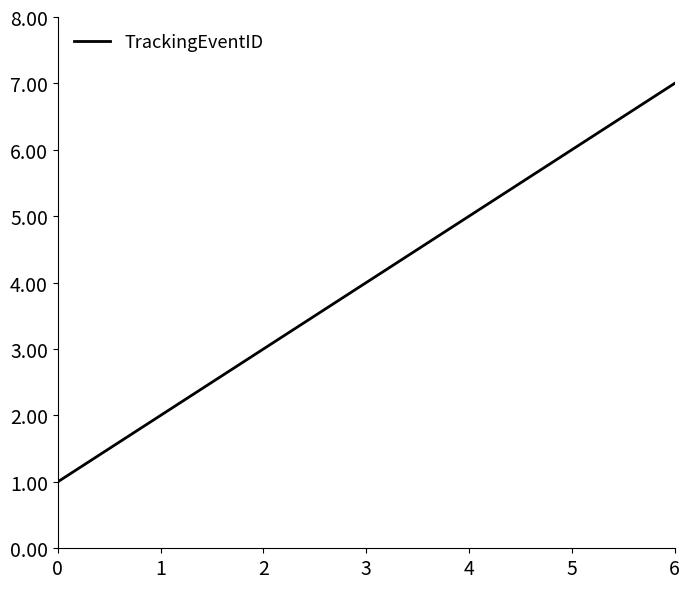

True or false: the data shows 3 at 3.

False